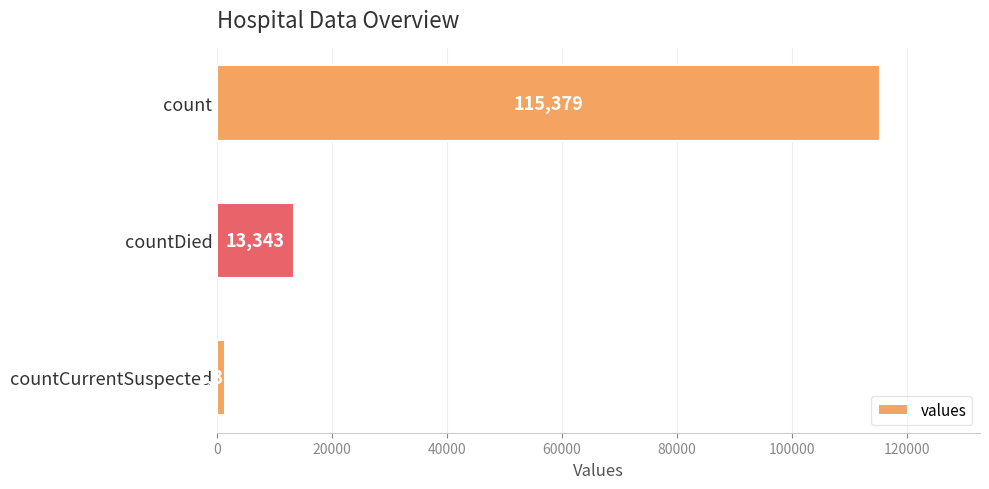

What is the smallest value displayed?

1383